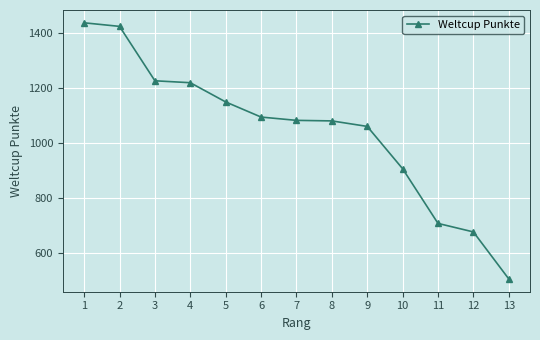

What is the change in value from 2 to 6?

-330